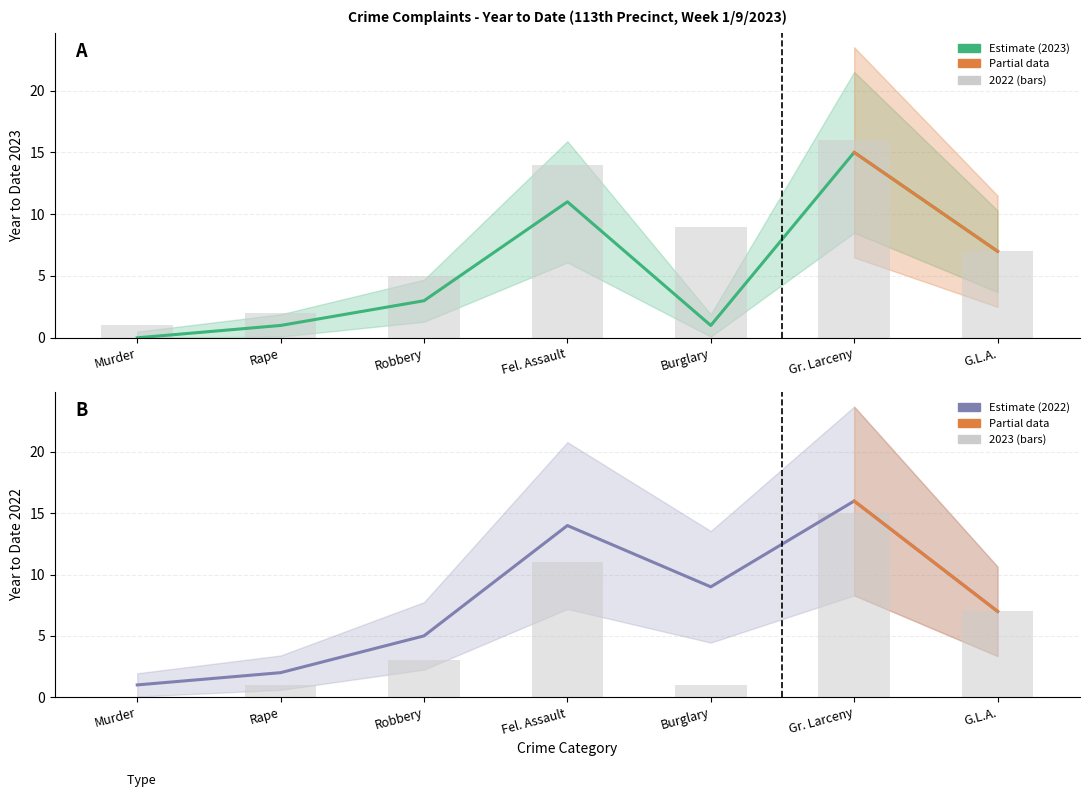

Which series has the widest spread of values?

Year to Date 2023